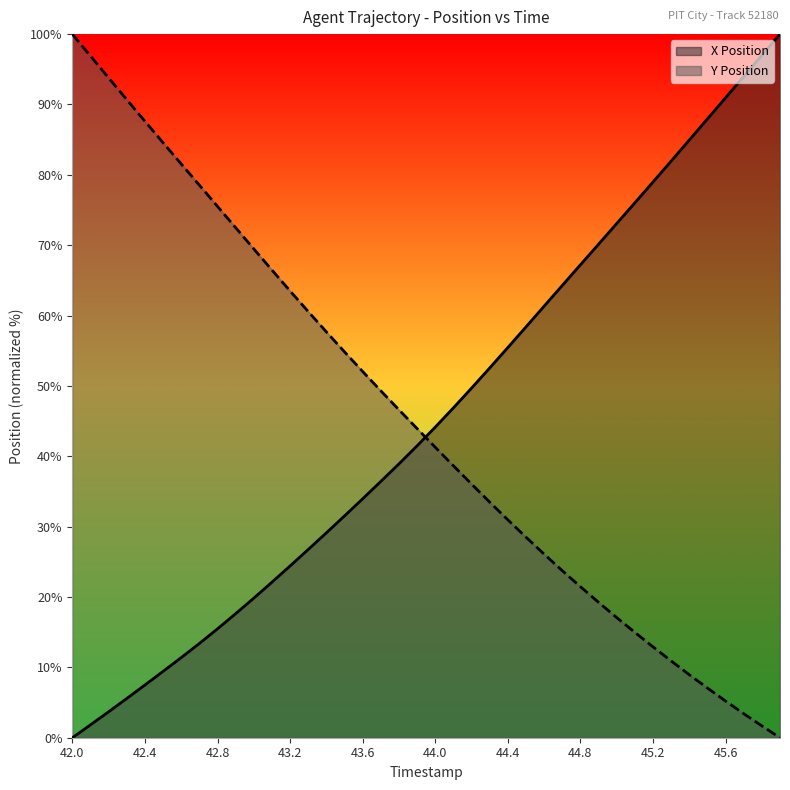

Reading left to right, what are all the values shown in this chart?

X Position: 42.0=0.0	42.1=1.8	42.2=3.7	42.3=5.6	42.4=7.5	42.5=9.4	42.6=11.4	42.7=13.4	42.8=15.5	42.9=17.6	43.0=19.8	43.1=22.1	43.2=24.4	43.3=26.8	43.4=29.1	43.5=31.5	43.6=34.0	43.7=36.4	43.8=38.9	43.9=41.5	44.0=44.1	44.1=46.9	44.2=49.7	44.3=52.5	44.4=55.5	44.5=58.4	44.6=61.3	44.7=64.3	44.8=67.2	44.9=70.1	45.0=73.1	45.1=76.0	45.2=79.0	45.3=82.0	45.4=84.9	45.5=87.9	45.6=91.0	45.7=94.0	45.8=97.0	45.9=100.0
Y Position: 42.0=100.0	42.1=96.9	42.2=93.8	42.3=90.7	42.4=87.6	42.5=84.6	42.6=81.5	42.7=78.5	42.8=75.5	42.9=72.5	43.0=69.5	43.1=66.5	43.2=63.5	43.3=60.6	43.4=57.7	43.5=54.8	43.6=52.0	43.7=49.3	43.8=46.6	43.9=43.9	44.0=41.3	44.1=38.7	44.2=36.1	44.3=33.5	44.4=31.0	44.5=28.5	44.6=26.1	44.7=23.7	44.8=21.5	44.9=19.2	45.0=17.1	45.1=15.0	45.2=12.9	45.3=10.9	45.4=9.0	45.5=7.1	45.6=5.2	45.7=3.4	45.8=1.7	45.9=0.0